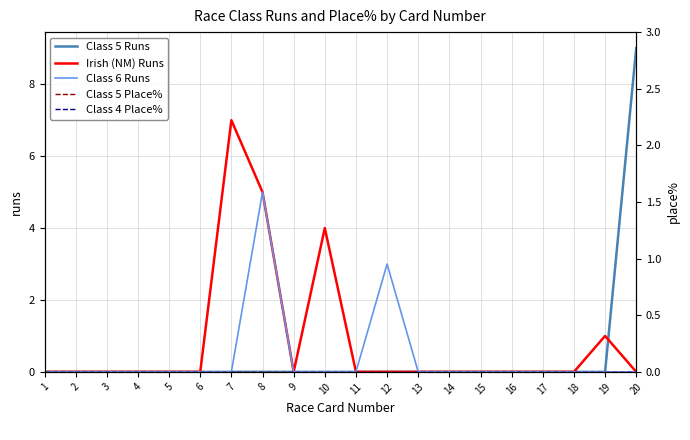

Reading left to right, list all the values displayed in this chart.

Class 5 Runs: 1=0	2=0	3=0	4=0	5=0	6=0	7=0	8=0	9=0	10=0	11=0	12=0	13=0	14=0	15=0	16=0	17=0	18=0	19=0	20=9
Irish (NM) Runs: 1=0	2=0	3=0	4=0	5=0	6=0	7=7	8=5	9=0	10=4	11=0	12=0	13=0	14=0	15=0	16=0	17=0	18=0	19=1	20=0
Class 6 Runs: 1=0	2=0	3=0	4=0	5=0	6=0	7=0	8=5	9=0	10=0	11=0	12=3	13=0	14=0	15=0	16=0	17=0	18=0	19=0	20=0
Class 5 Place%: 1=0	2=0	3=0	4=0	5=0	6=0	7=0	8=0	9=0	10=0	11=0	12=0	13=0	14=0	15=0	16=0	17=0	18=0	19=0	20=0
Class 4 Place%: 1=0	2=0	3=0	4=0	5=0	6=0	7=0	8=0	9=0	10=0	11=0	12=0	13=0	14=0	15=0	16=0	17=0	18=0	19=0	20=0